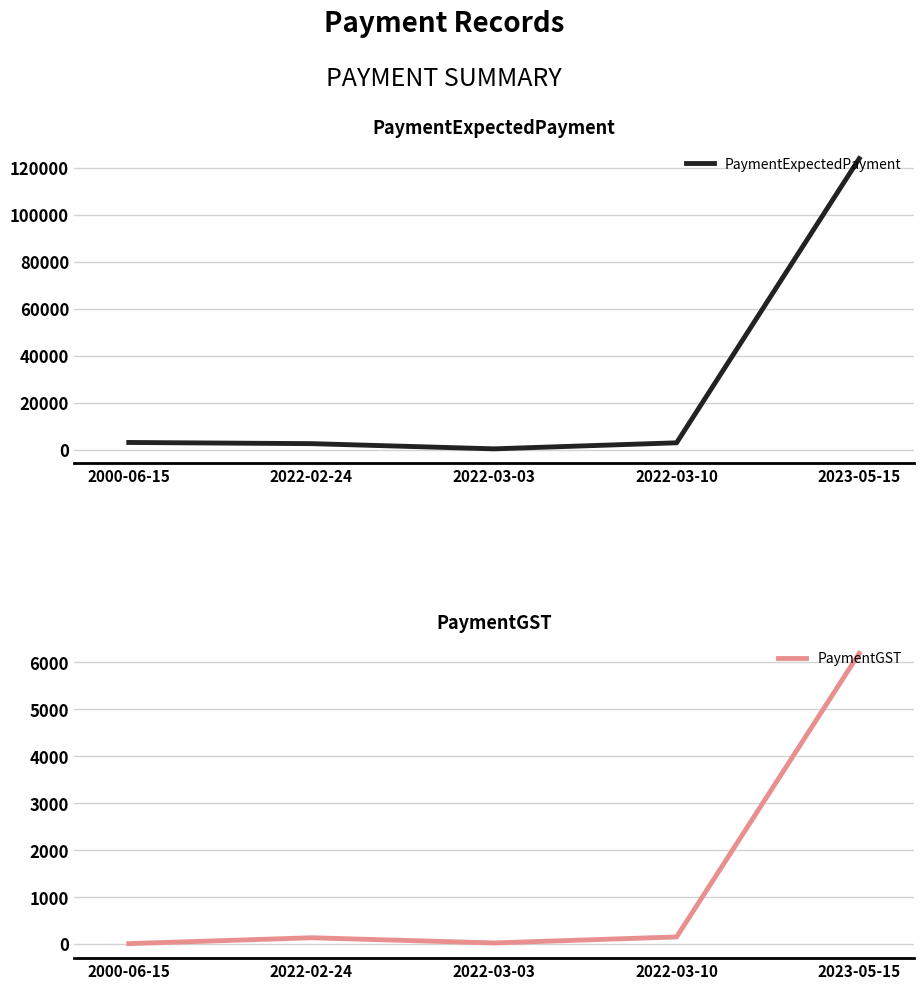

Which series changed the most between 2022-03-10 and 2023-05-15?

PaymentExpectedPayment